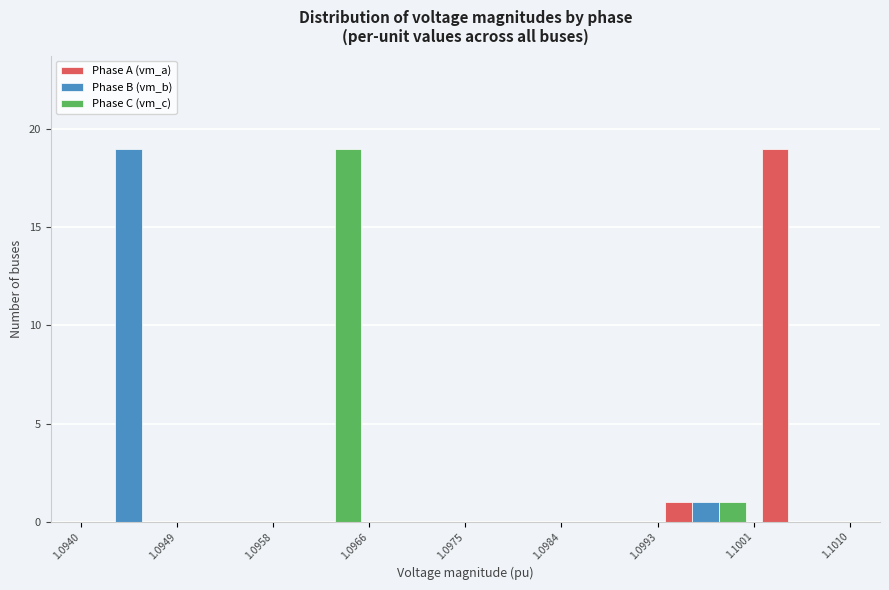

What is the height of the Phase C (vm_c) bar covering 1.0993 to 1.1001 on the x-axis? The values are not printed on the chart, so give them approximately, as read against the axis.

1